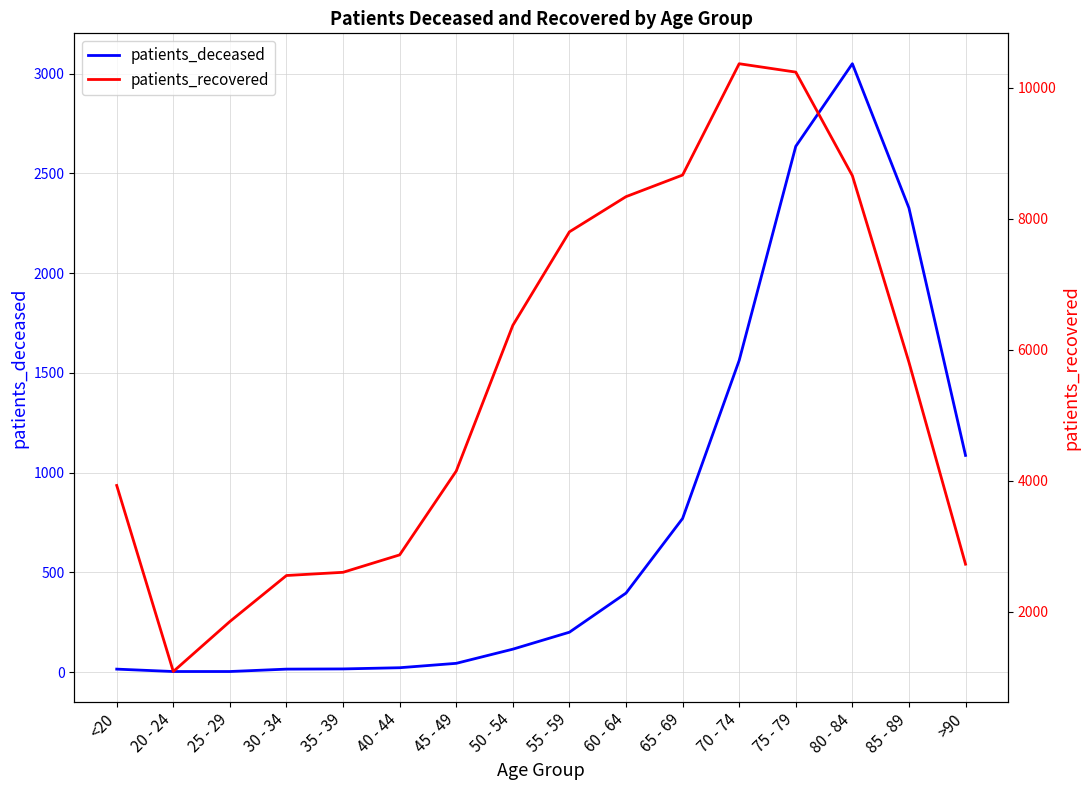

Which series has the largest total across all categories?

patients_recovered